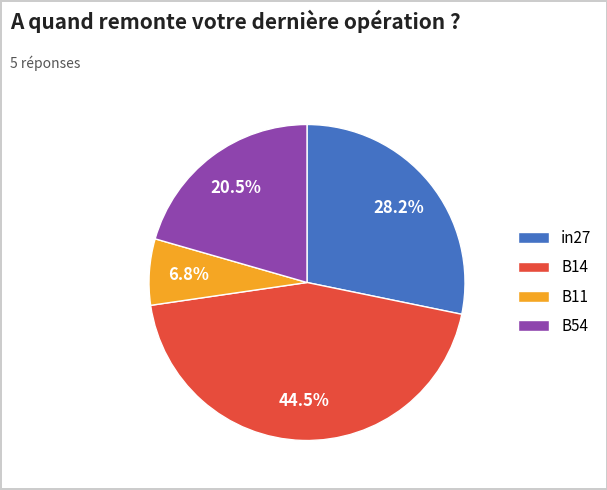

To the nearest percent, what is the difference between the in27 and B54 slice percentages?

8%